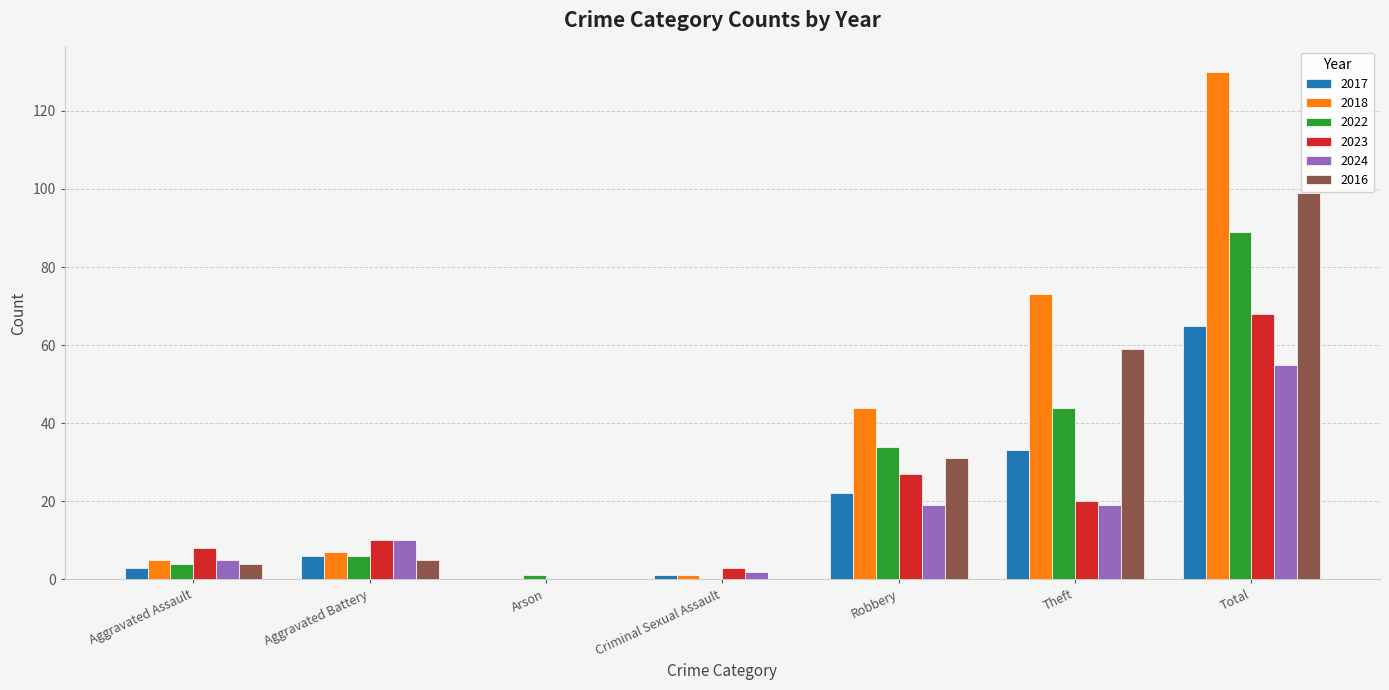

Reading right to left, transcribe all the data shown in this chart.

2017: 65	33	22	1	0	6	3
2018: 130	73	44	1	0	7	5
2022: 89	44	34	0	1	6	4
2023: 68	20	27	3	0	10	8
2024: 55	19	19	2	0	10	5
2016: 99	59	31	0	0	5	4